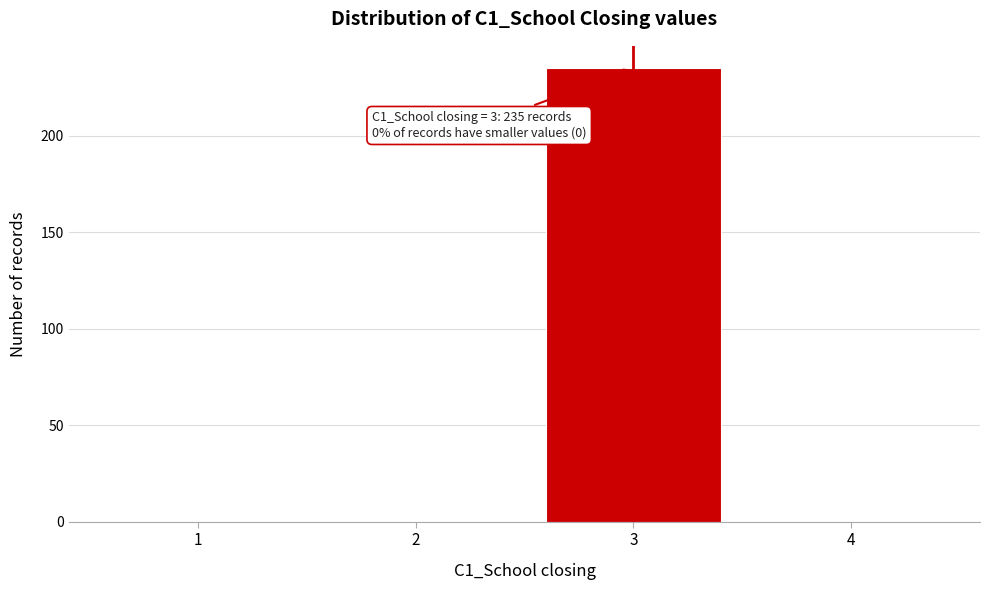

Over which range of the x-axis is the bar tallest?

2.5 to 3.5